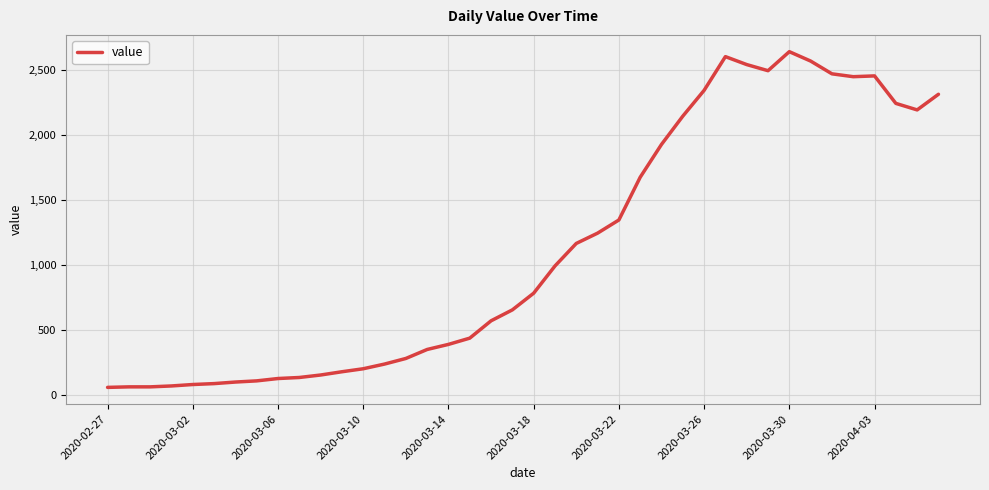

What is the difference between the maximum and minimum values?

2577